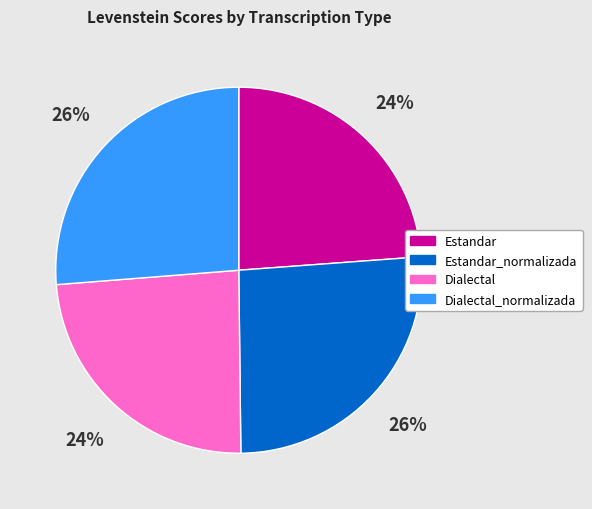

To the nearest percent, what is the combined percentage of Estandar_normalizada and Estandar?

50%